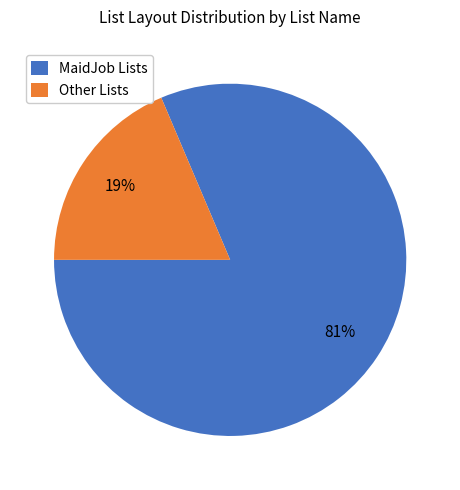

Rank the categories by value from highest to lowest.

MaidJob Lists, Other Lists